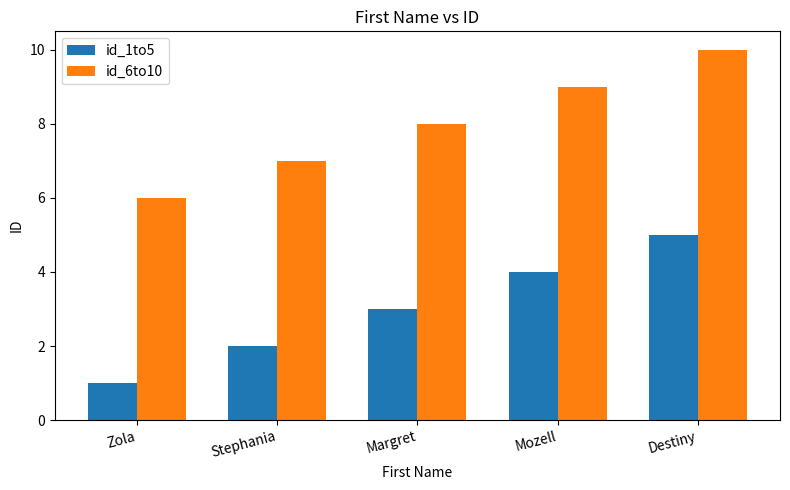

The id_1to5 series shows 3 at Margret. True or false?

True